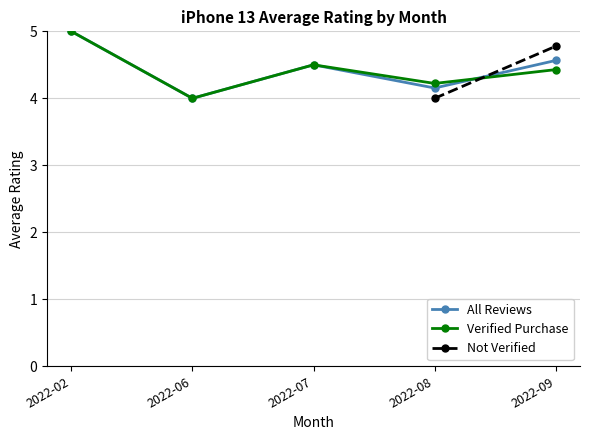

What is the maximum value shown in the chart?

5.0